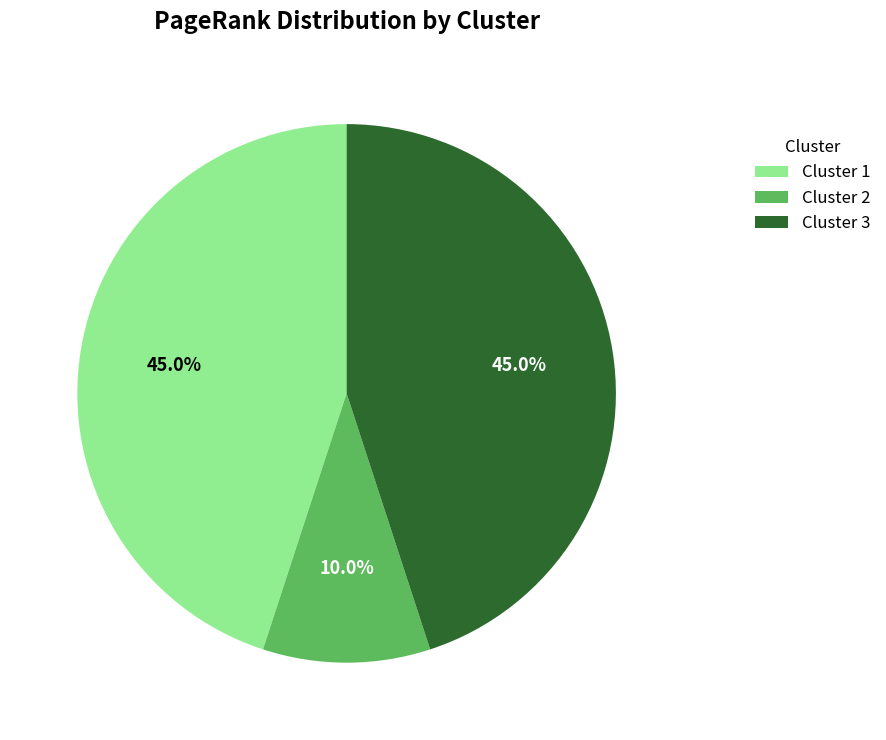

True or false: Cluster 3 accounts for 63% of the total.

False